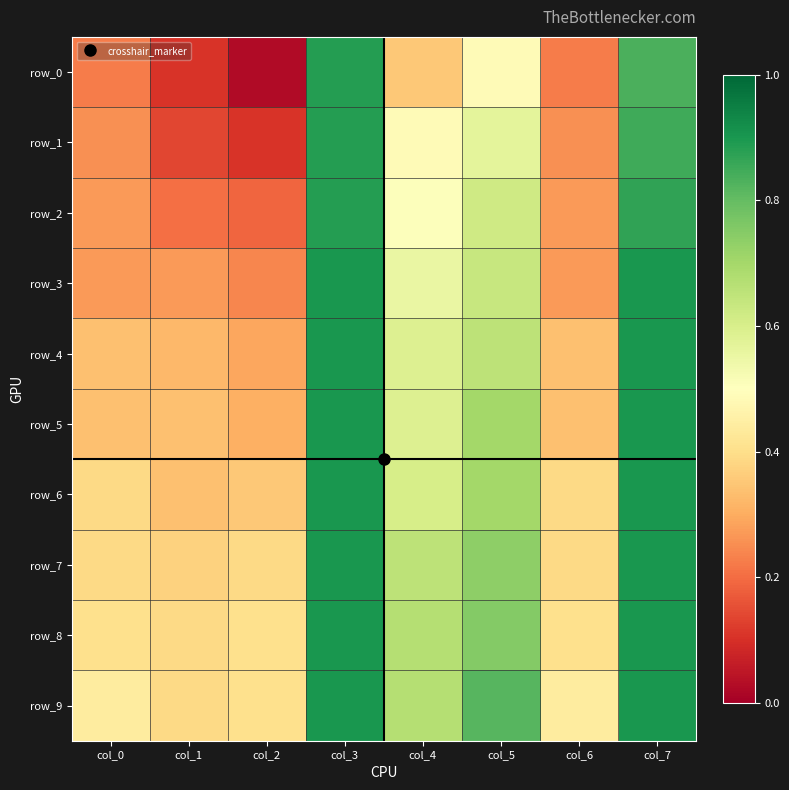

Which series changed the most between col_6 and col_7?

row_3